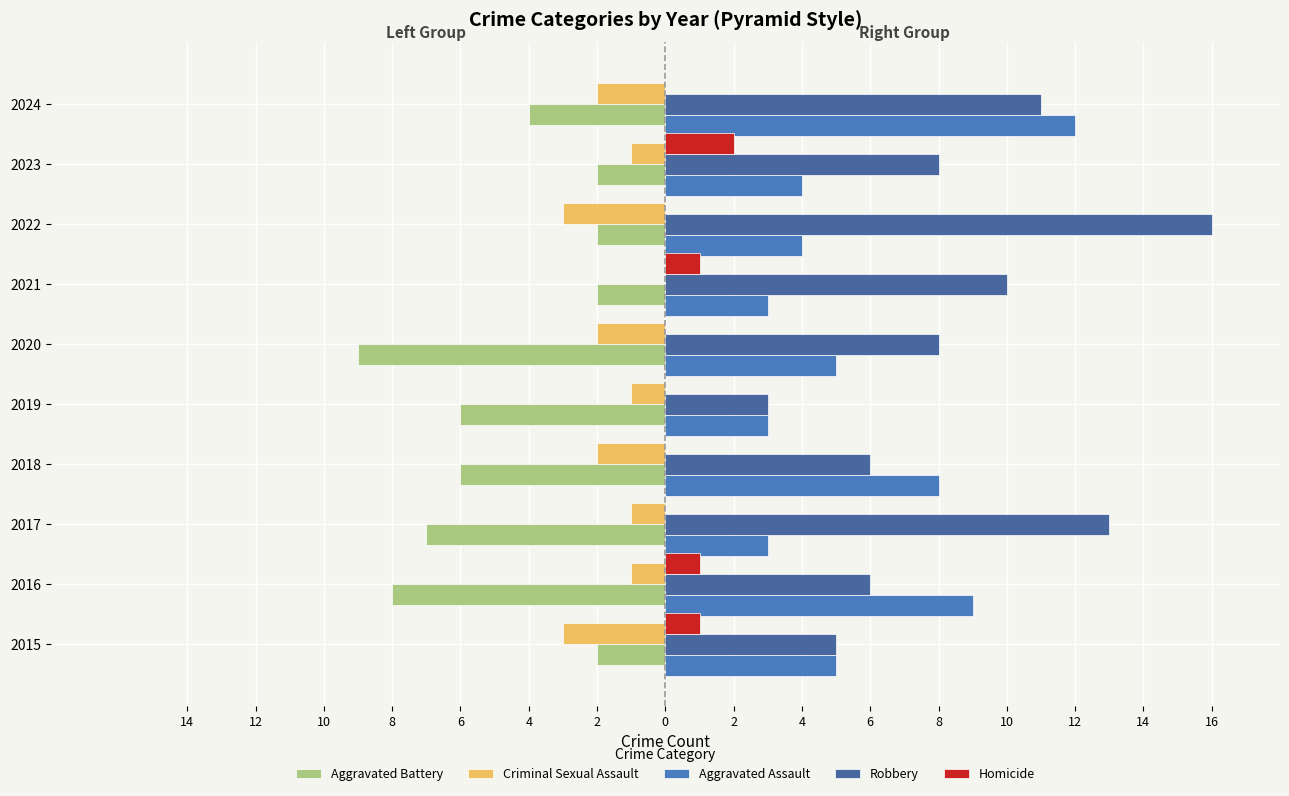

What is the difference between the second highest and minimum values in the Aggravated Assault series?

6